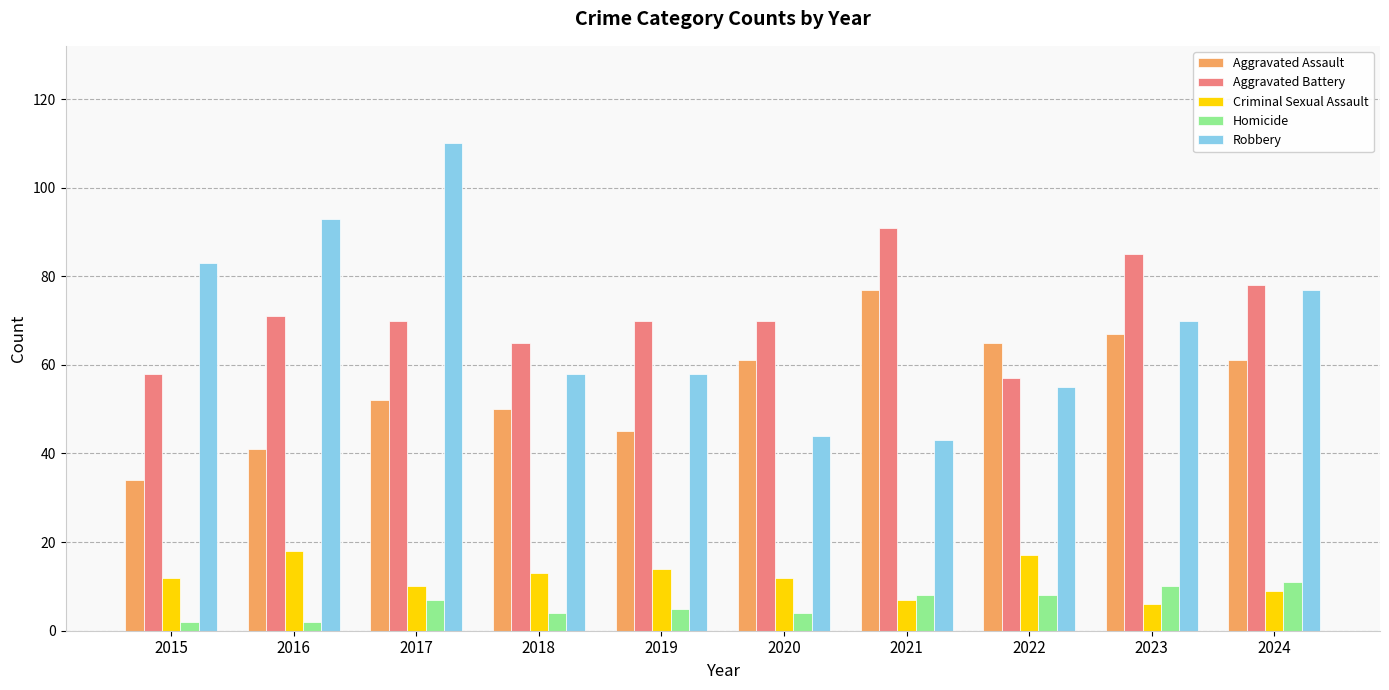

What is the difference between the maximum and minimum values in the Robbery series?

67